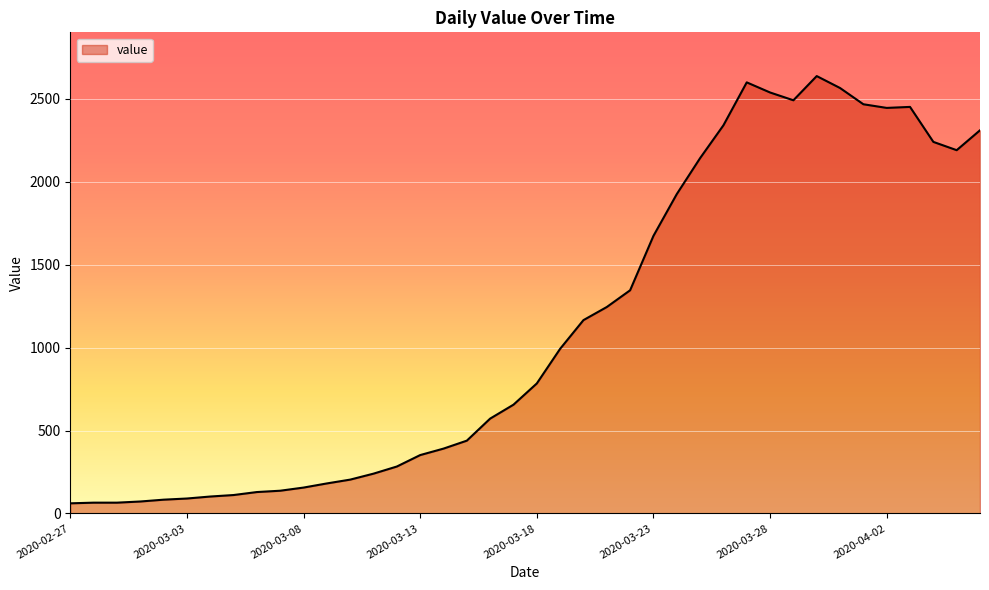

What is the difference between the maximum and minimum values?

2577